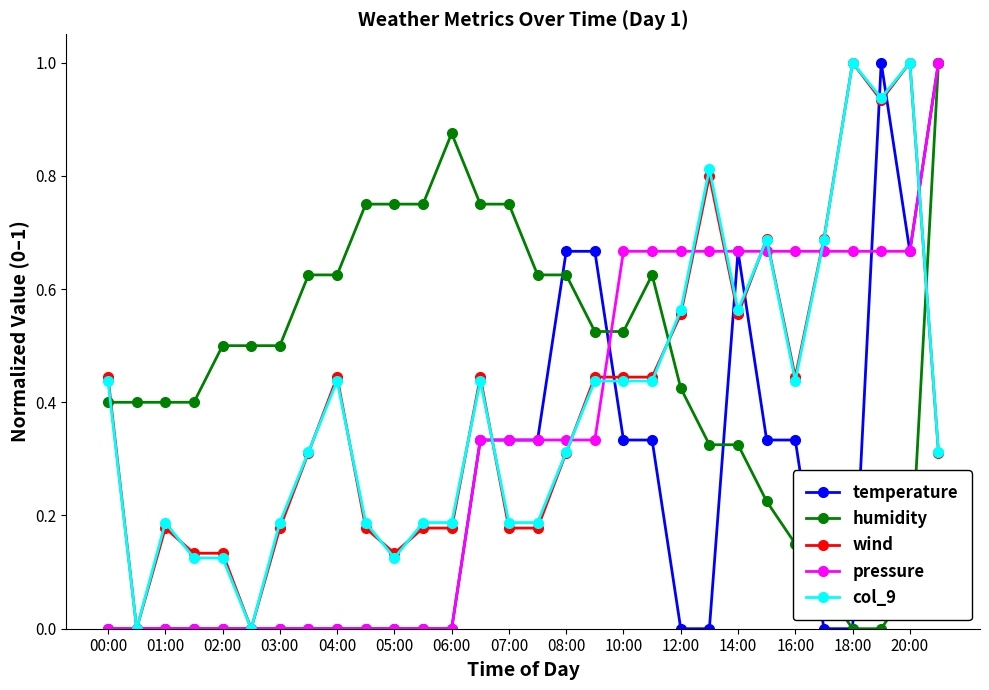

Which series has the largest total across all categories?

humidity